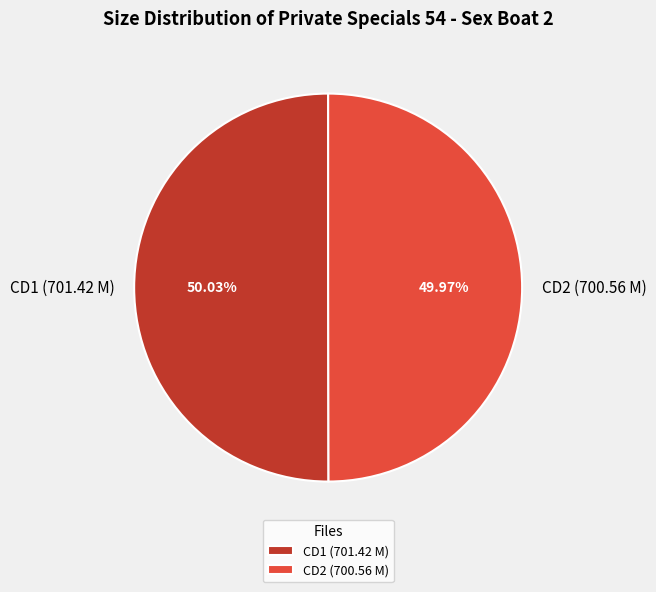

Is there any slice that represents more than half of the pie?

Yes